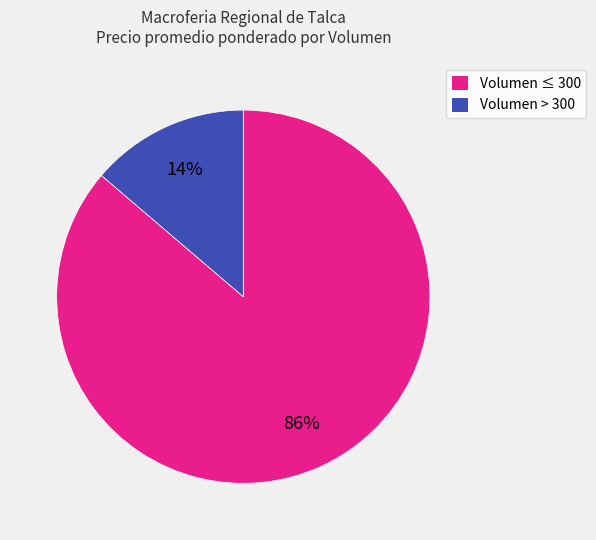

Which category has the biggest portion of the pie?

Volumen ≤ 300